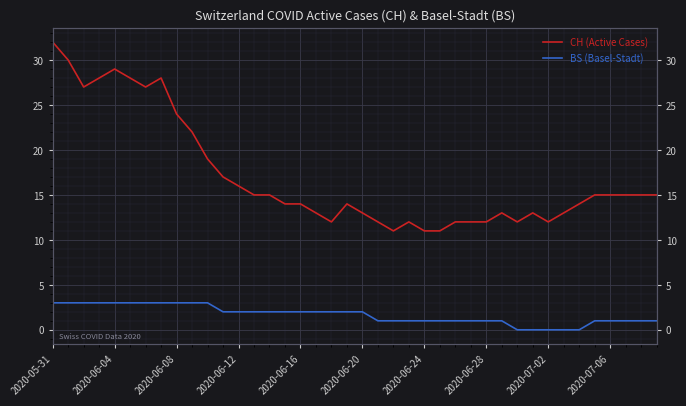

What is the average value of the BS (Basel-Stadt) series?

2